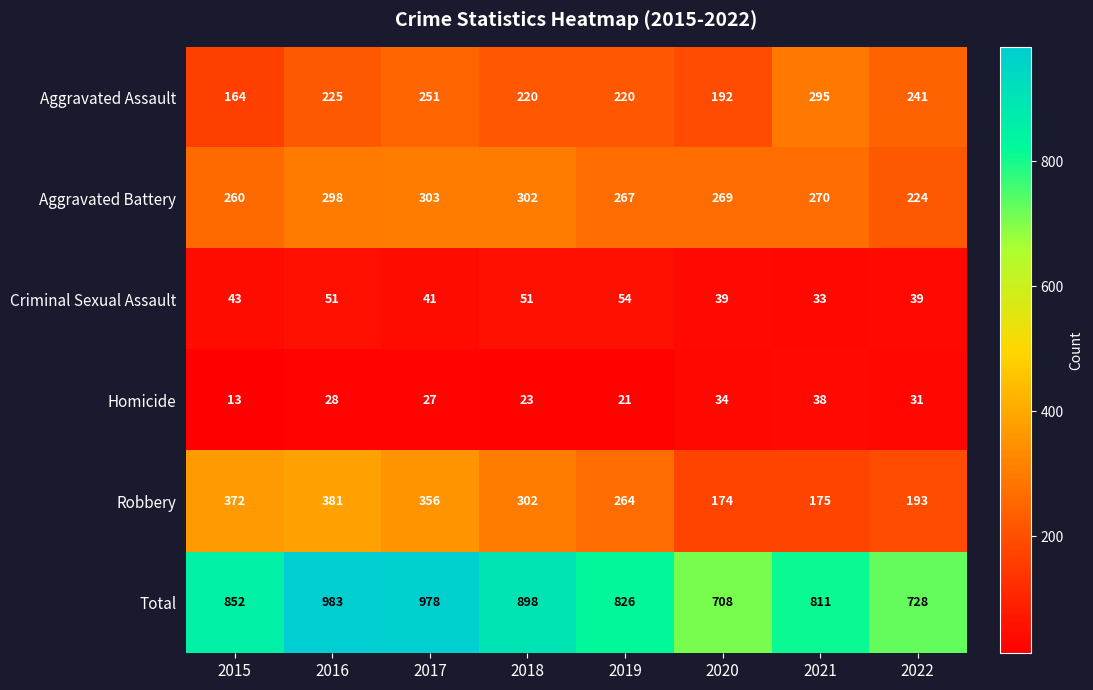

What is the spread (max minus min) of values at 2016?

955